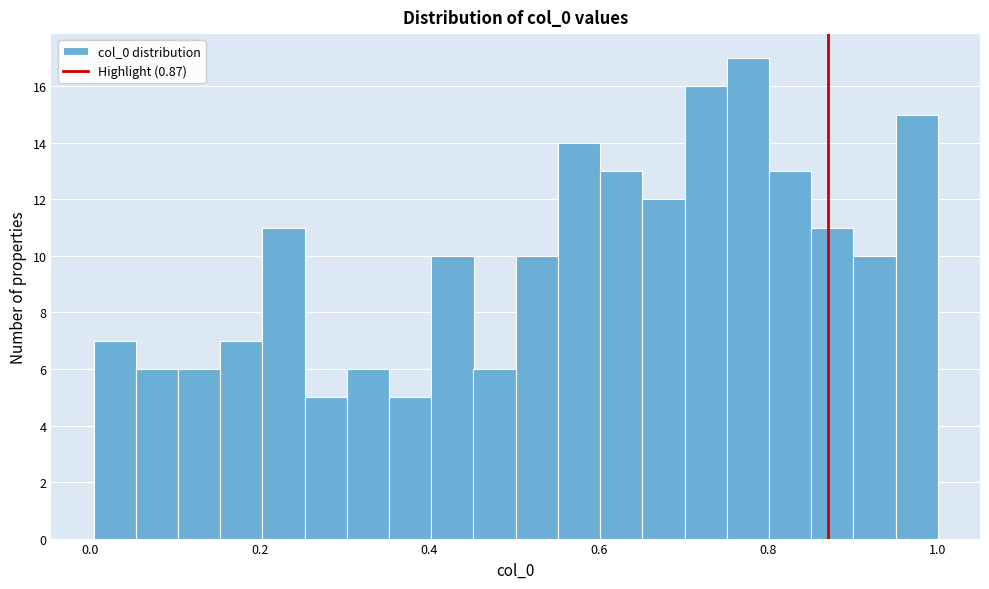

Read against the x-axis, roughly where is the centre of the tallest bar?

0.78